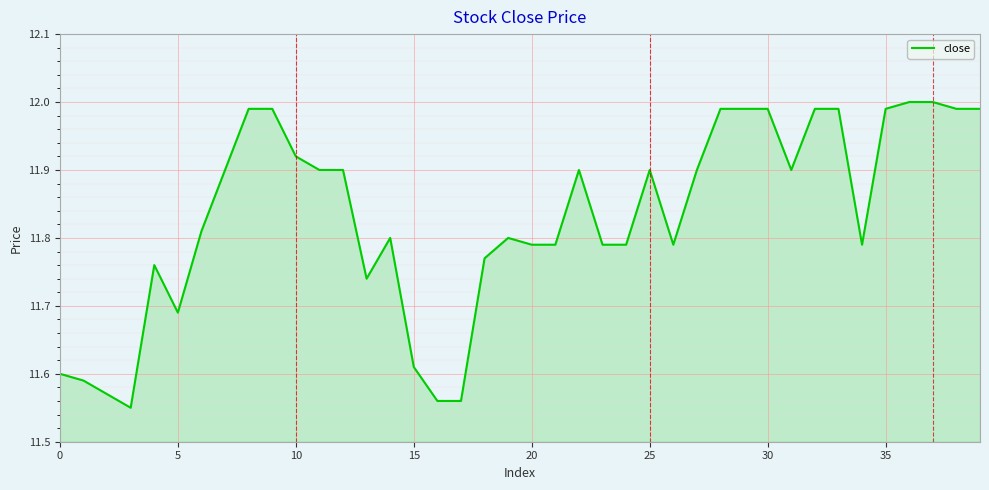

Does the chart display data point markers on the line(s)?

No